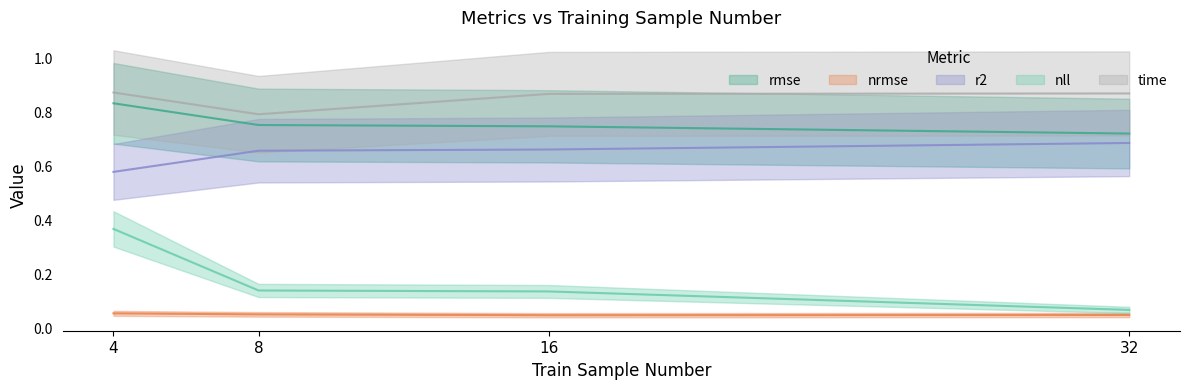

Which series has the largest total across all categories?

time